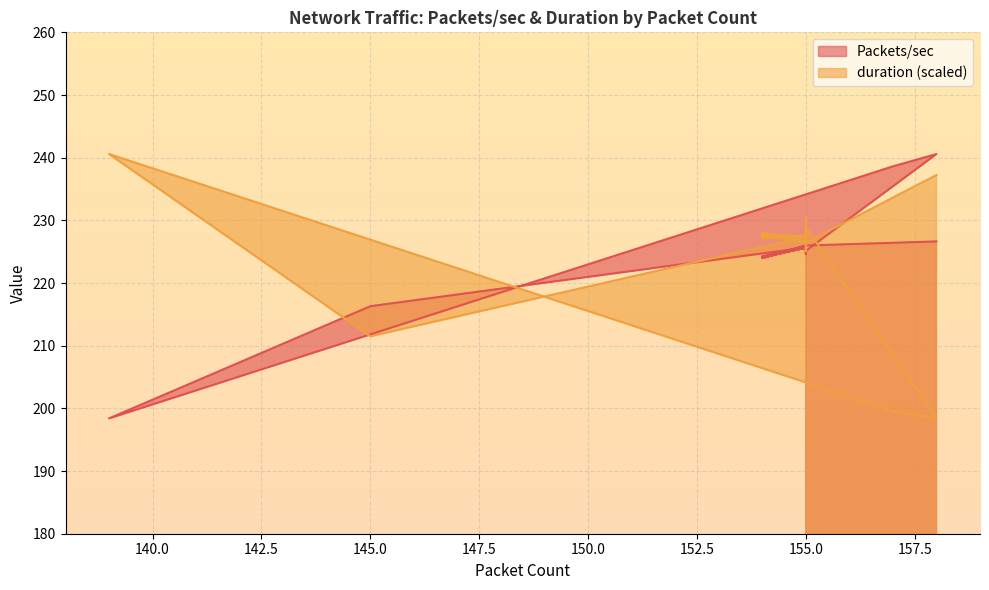

At which category does Packets/sec reach its first local peak?

155